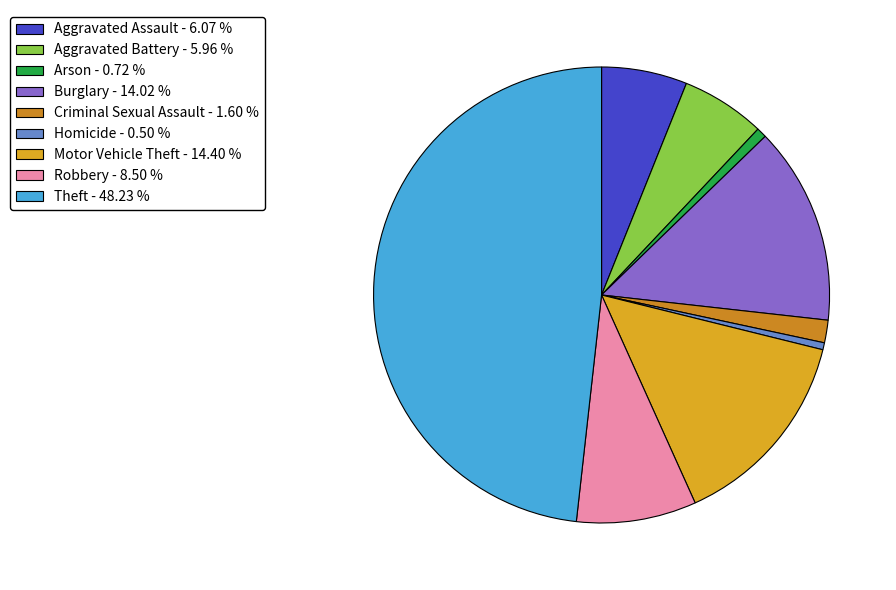

How many segments does this pie chart have?

9